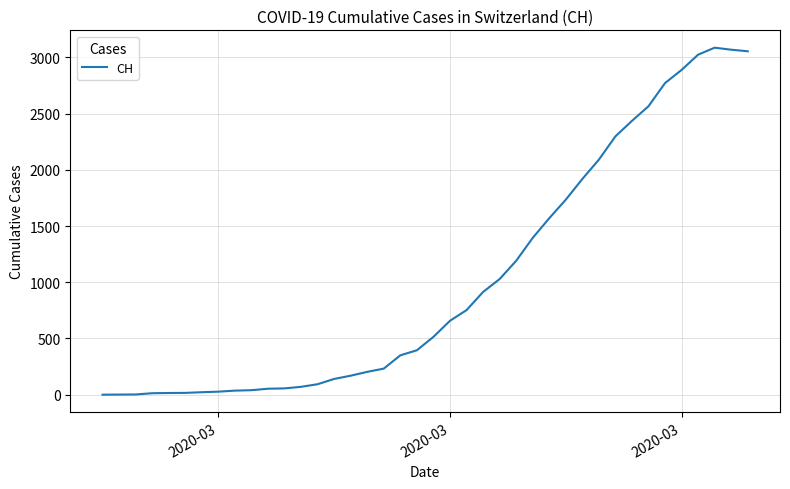

What is the greatest value displayed?

3086